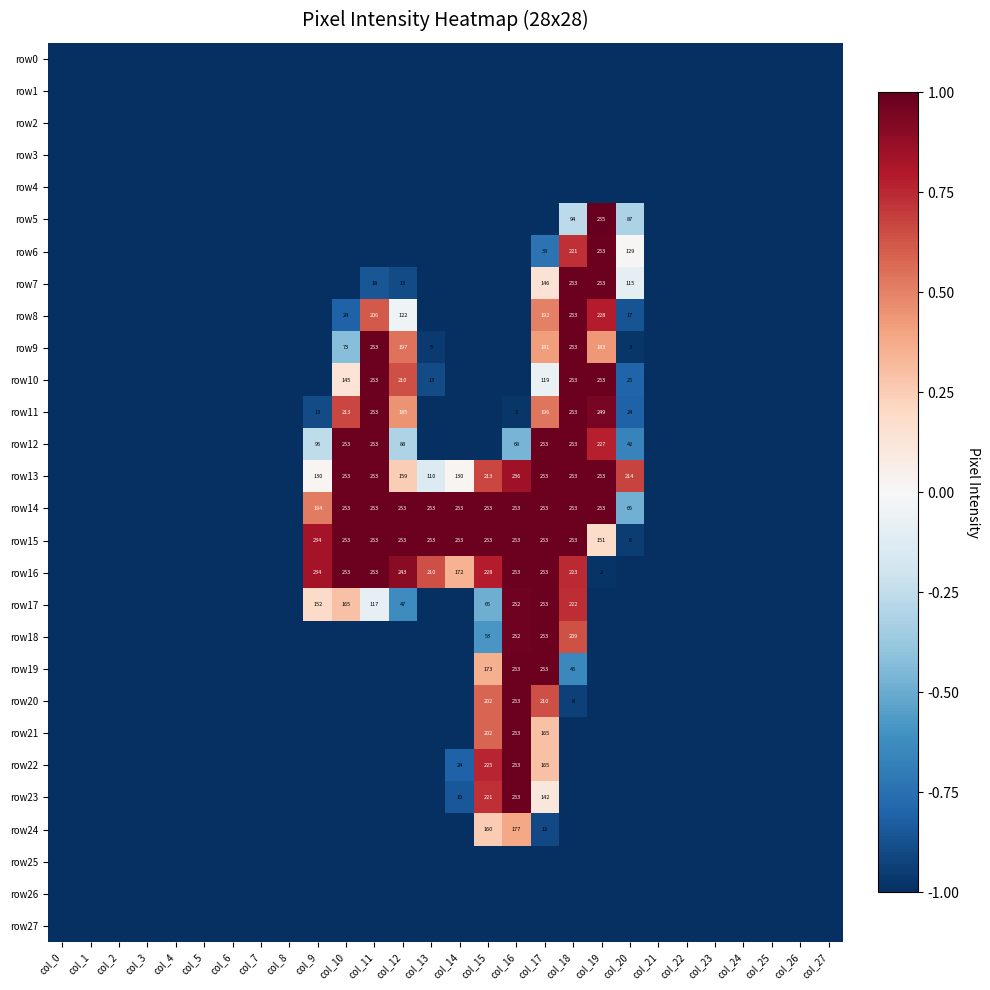

The row13 series shows 219 at col_14. True or false?

False